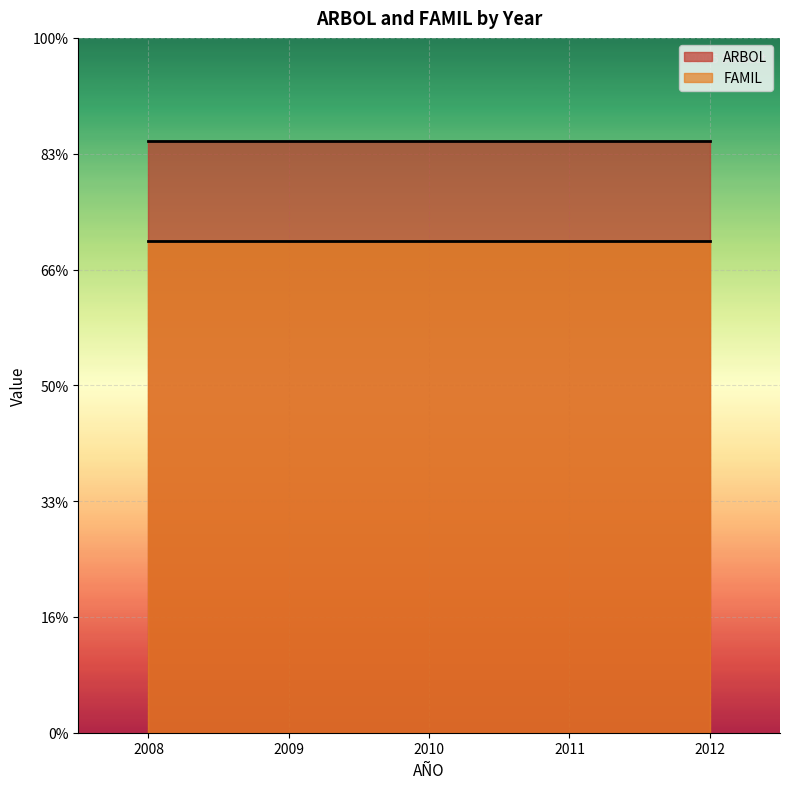

What are all the series names shown in the legend?

ARBOL, FAMIL